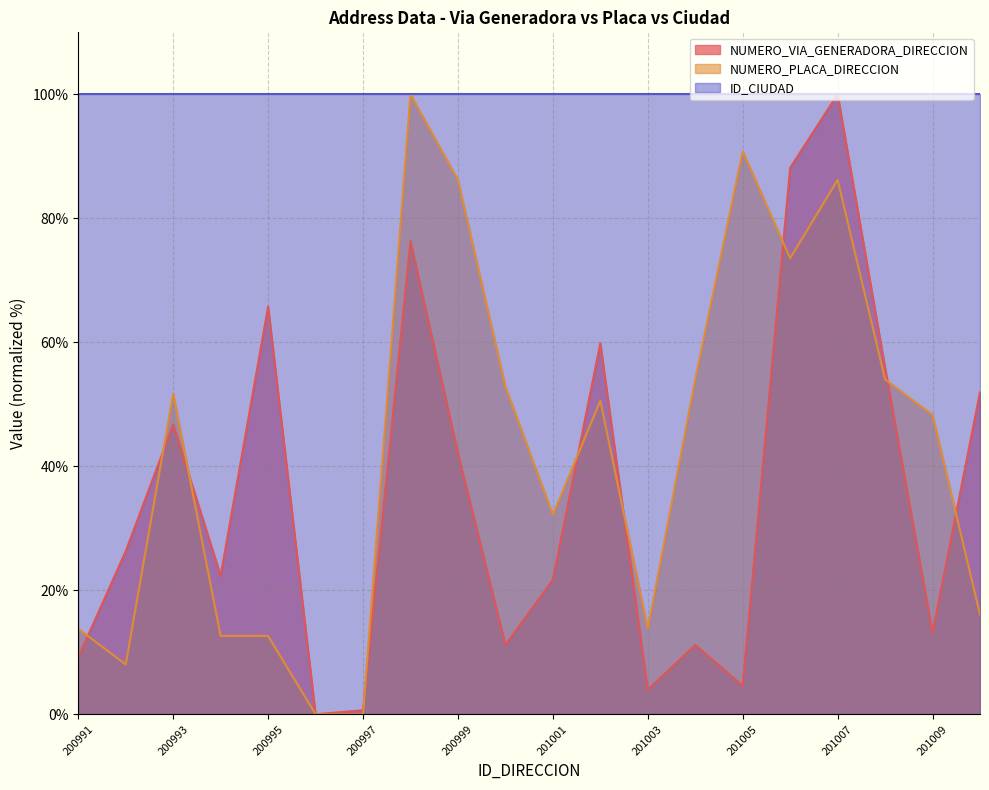

How many interior local peaks does the NUMERO_PLACA_DIRECCION series have?

5